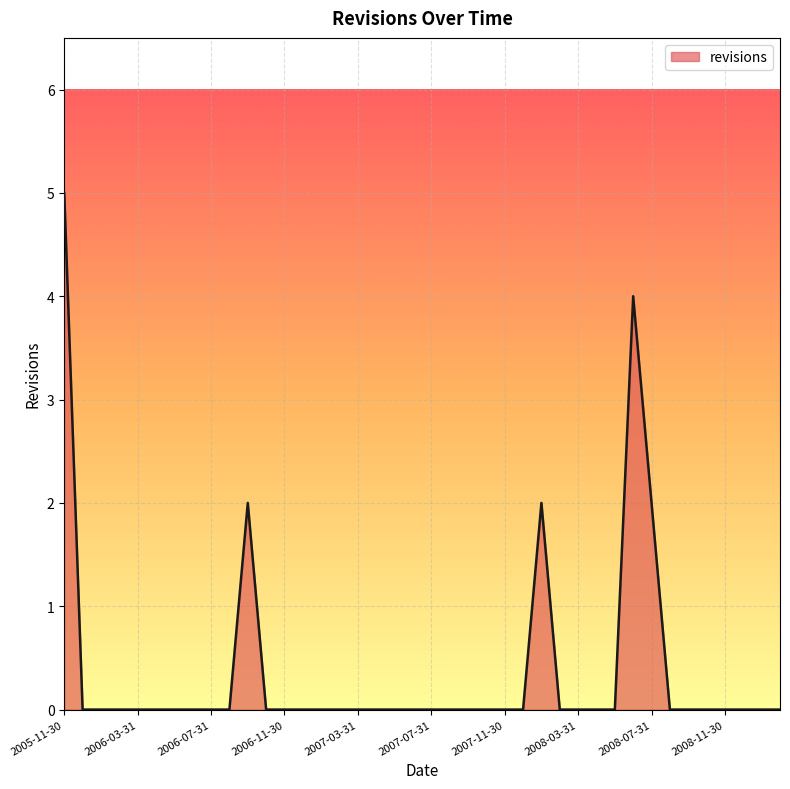

How many values are between 0 and 1?

35